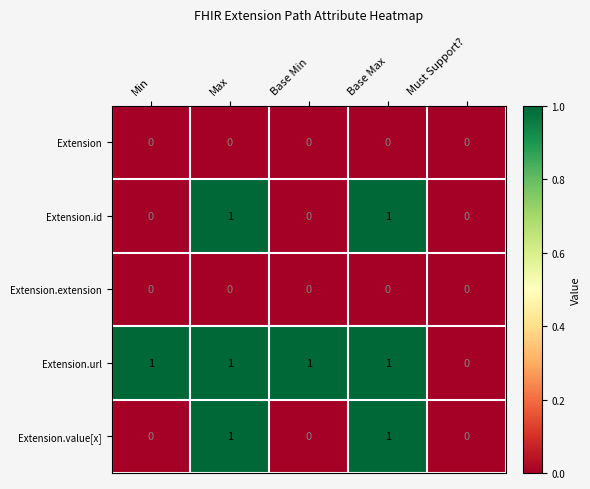

How many series are shown in this chart?

5